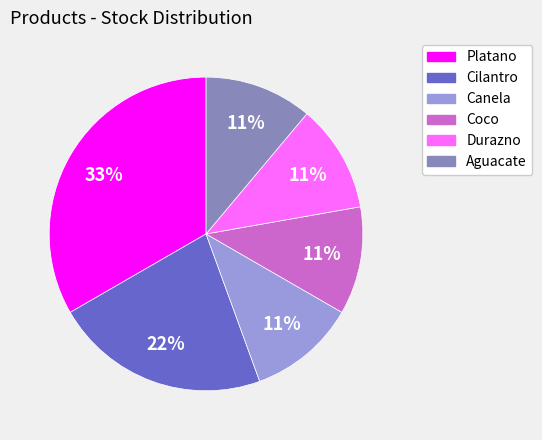

To the nearest percent, what is the average slice percentage?

17%